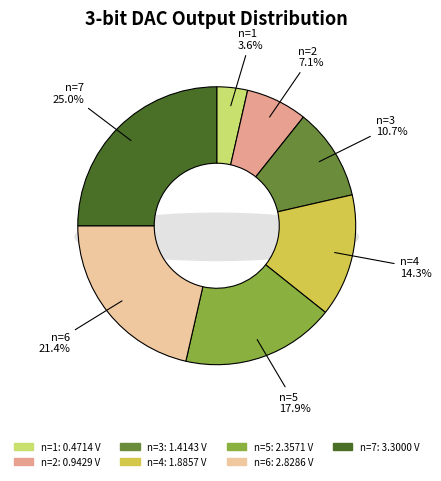

To the nearest percent, what percentage of the pie is n=6?

21%